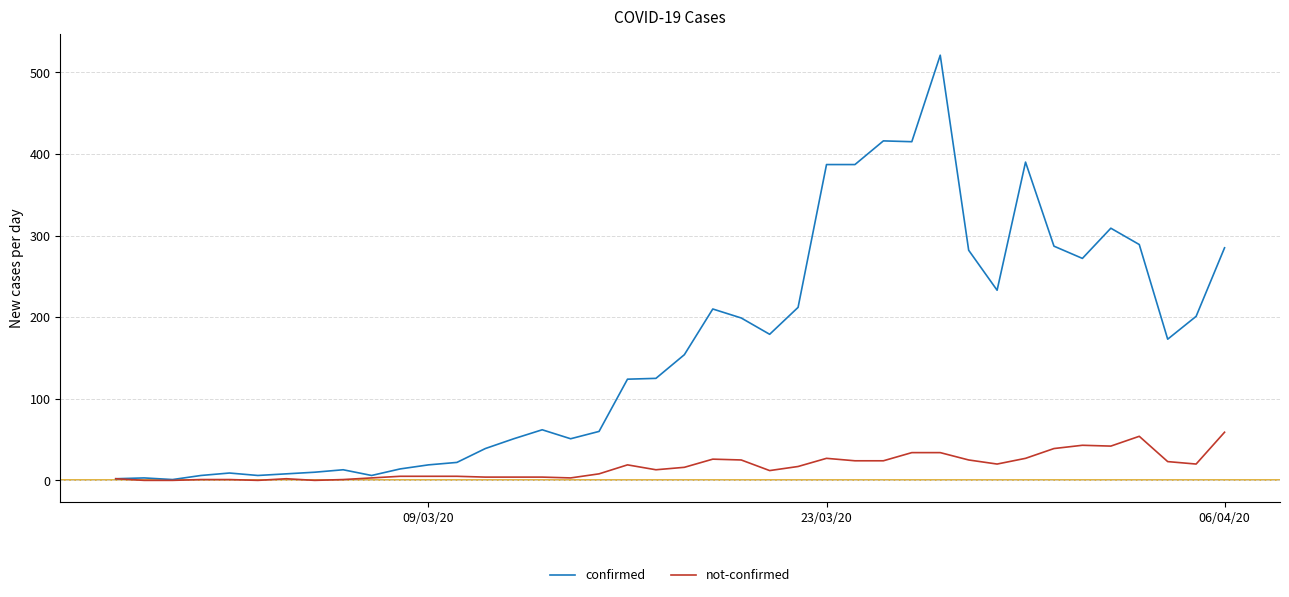

Which series has the largest range (max minus min)?

confirmed